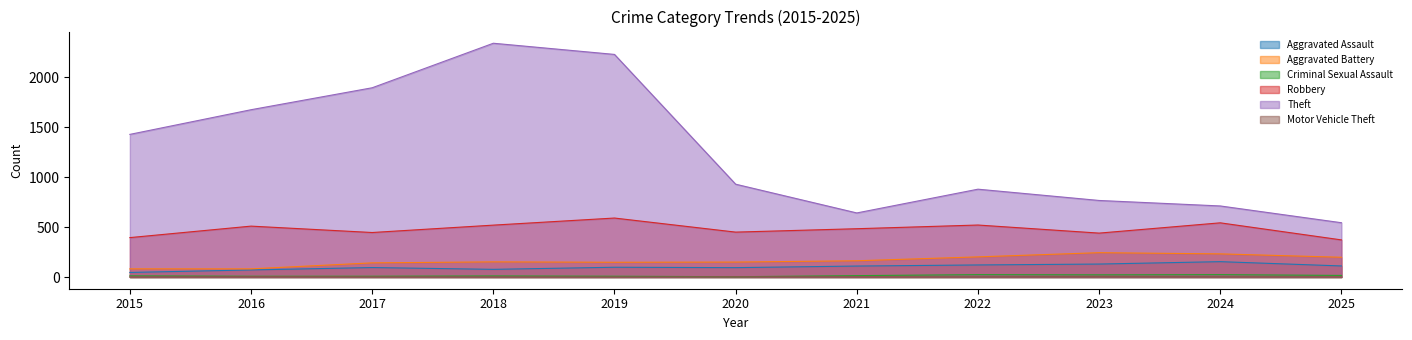

How many interior local valleys does the Theft series have?

1